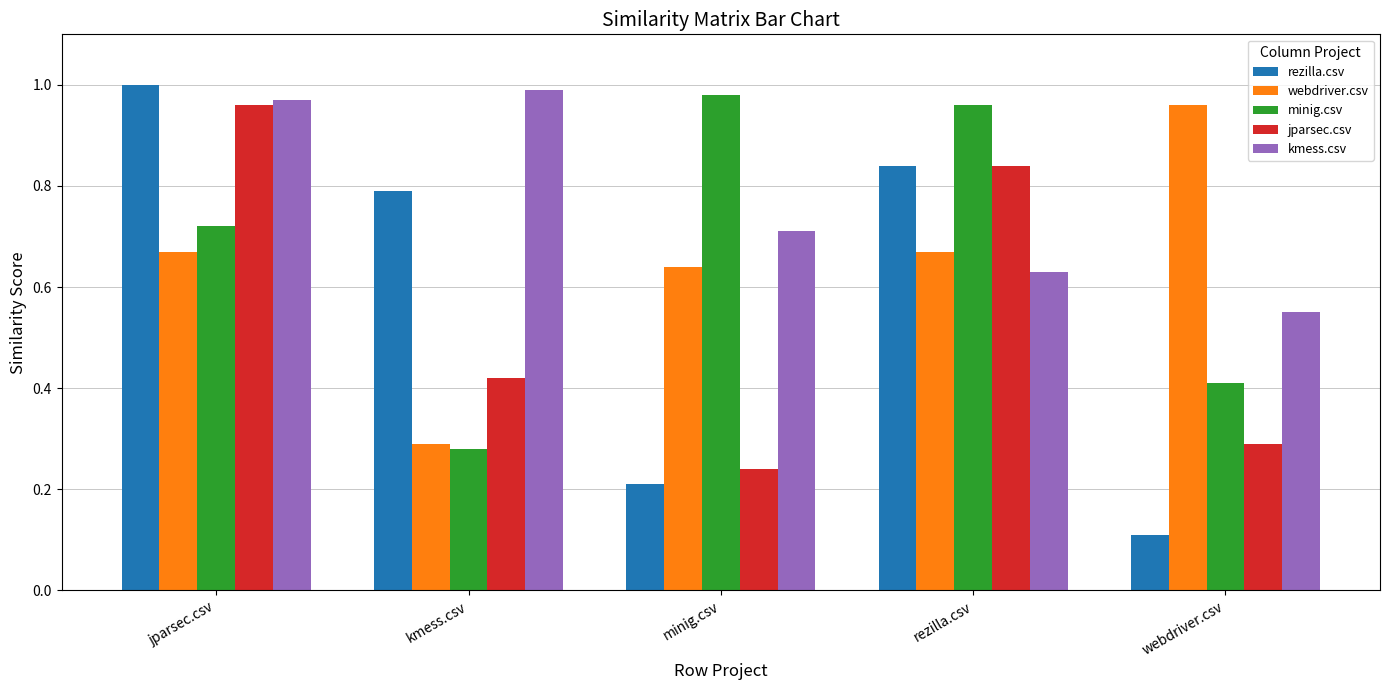

Which label corresponds to the largest value in the chart?

jparsec.csv